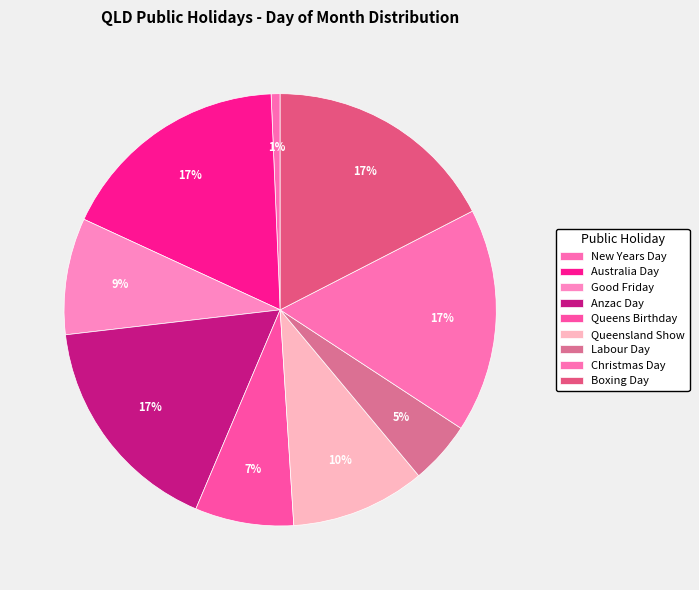

Count the number of slices in the pie.

9